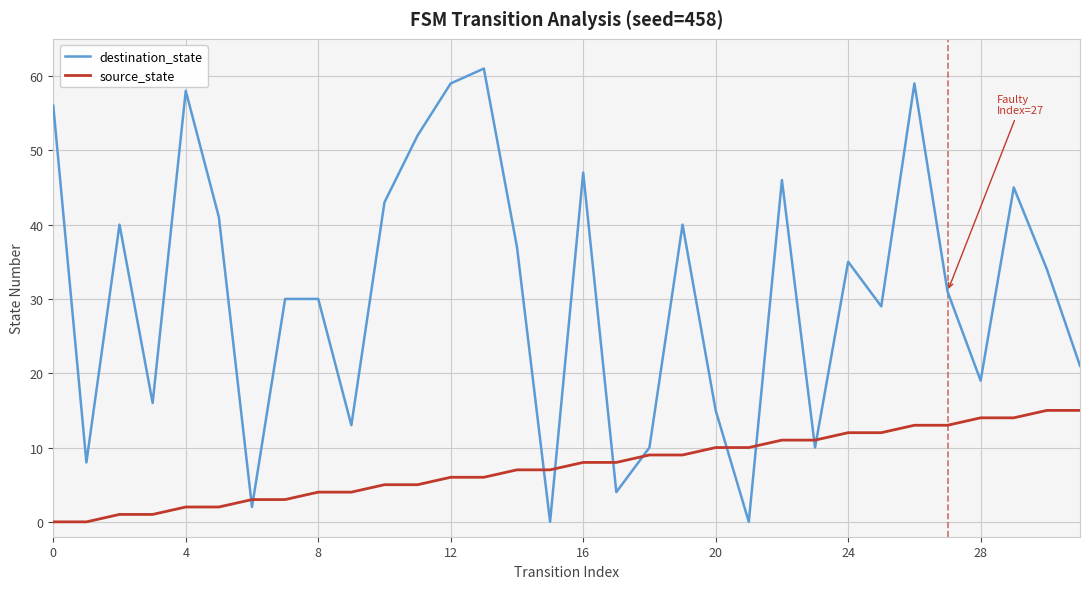

Does the chart display data point markers on the line(s)?

No